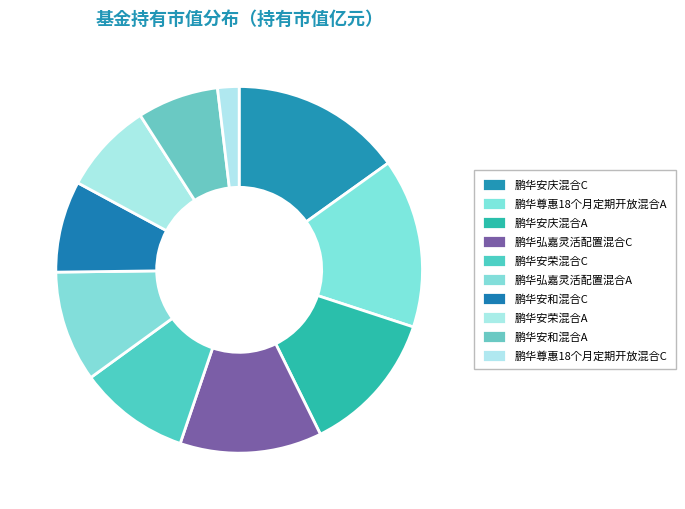

Rank the categories by value from lowest to highest.

鹏华尊惠18个月定期开放混合C, 鹏华安和混合A, 鹏华安和混合C, 鹏华安荣混合A, 鹏华安荣混合C, 鹏华弘嘉灵活配置混合A, 鹏华弘嘉灵活配置混合C, 鹏华安庆混合A, 鹏华尊惠18个月定期开放混合A, 鹏华安庆混合C